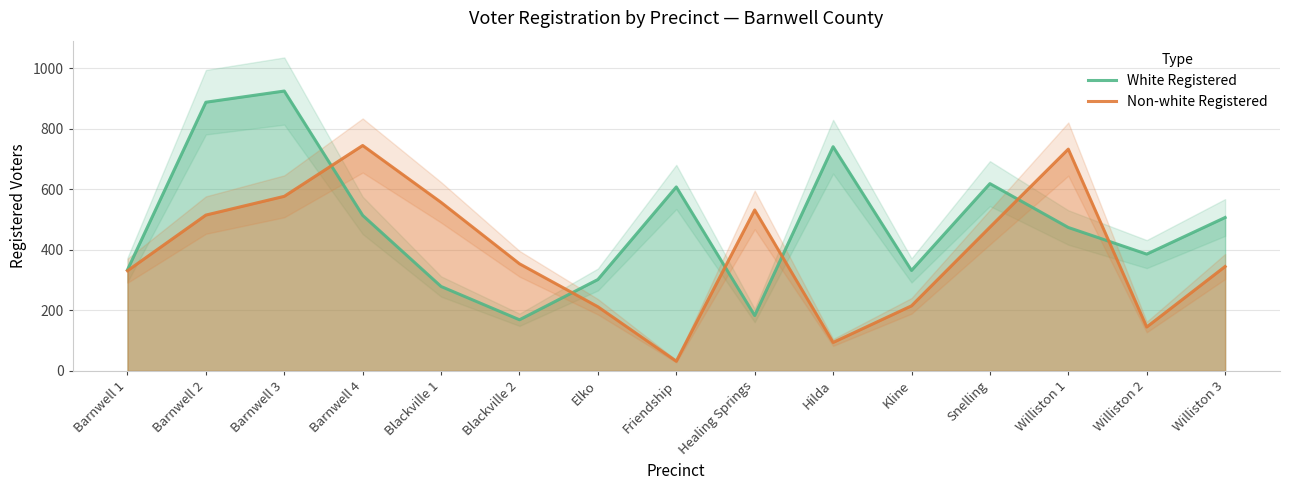

What is the difference between the maximum and second lowest values in the White Registered series?

742